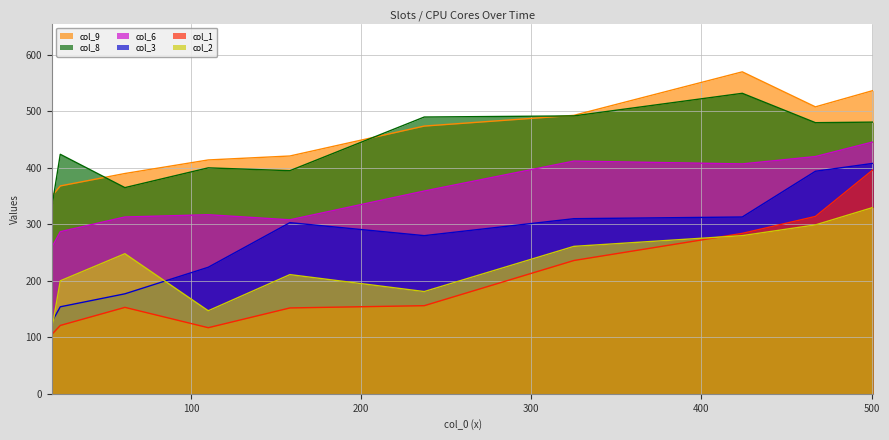

Reading left to right, what are all the values shown in this chart?

col_1: 18=105	23=121	61=153	110=117	158=152	237=156	325=236	424=284	467=314	501=397
col_3: 18=127	23=154	61=177	110=224	158=303	237=280	325=310	424=313	467=394	501=408
col_6: 18=259	23=287	61=313	110=317	158=308	237=359	325=412	424=407	467=420	501=446
col_9: 18=350	23=368	61=390	110=414	158=421	237=474	325=493	424=570	467=508	501=537
col_2: 18=114	23=200	61=248	110=147	158=211	237=181	325=261	424=280	467=299	501=330
col_8: 18=330	23=424	61=365	110=400	158=395	237=490	325=492	424=532	467=480	501=481